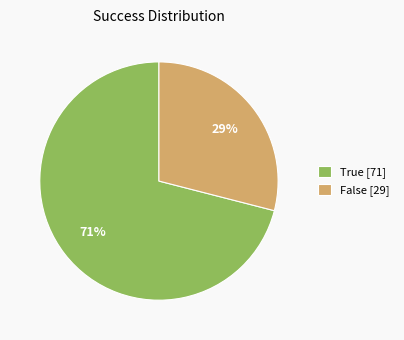

What percentage is the False slice, to the nearest percent?

29%